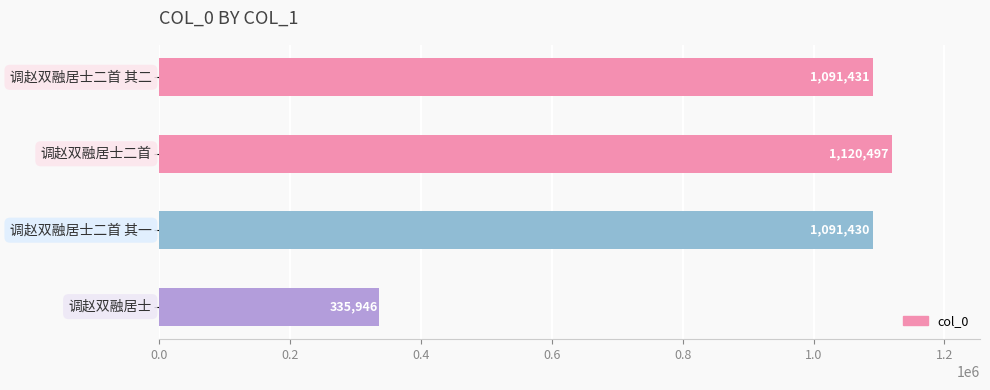

How many data points are less than 1091431?

2